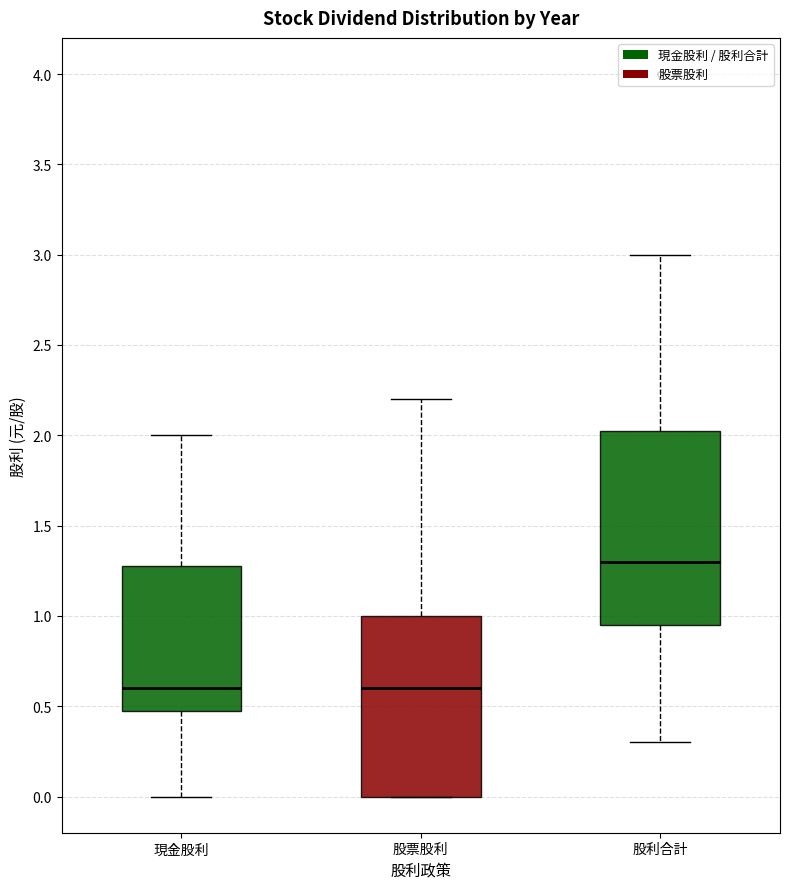

Comparing the boxes themselves (not the whiskers), which one is the tallest?

股利合計